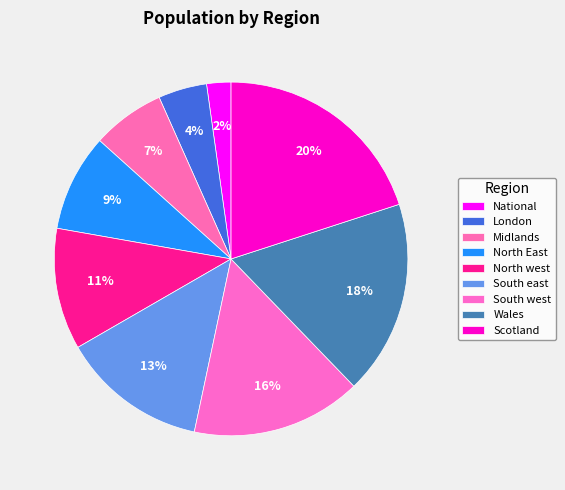

How many slices are in this pie chart?

9